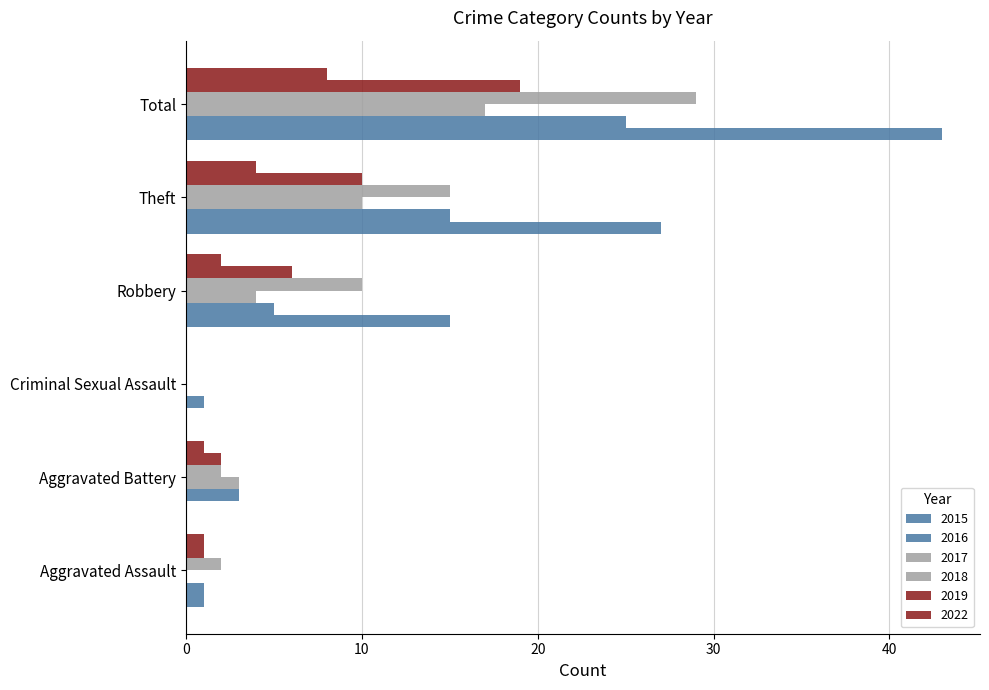

At which category does the chart reach its minimum across all series?

Aggravated Battery